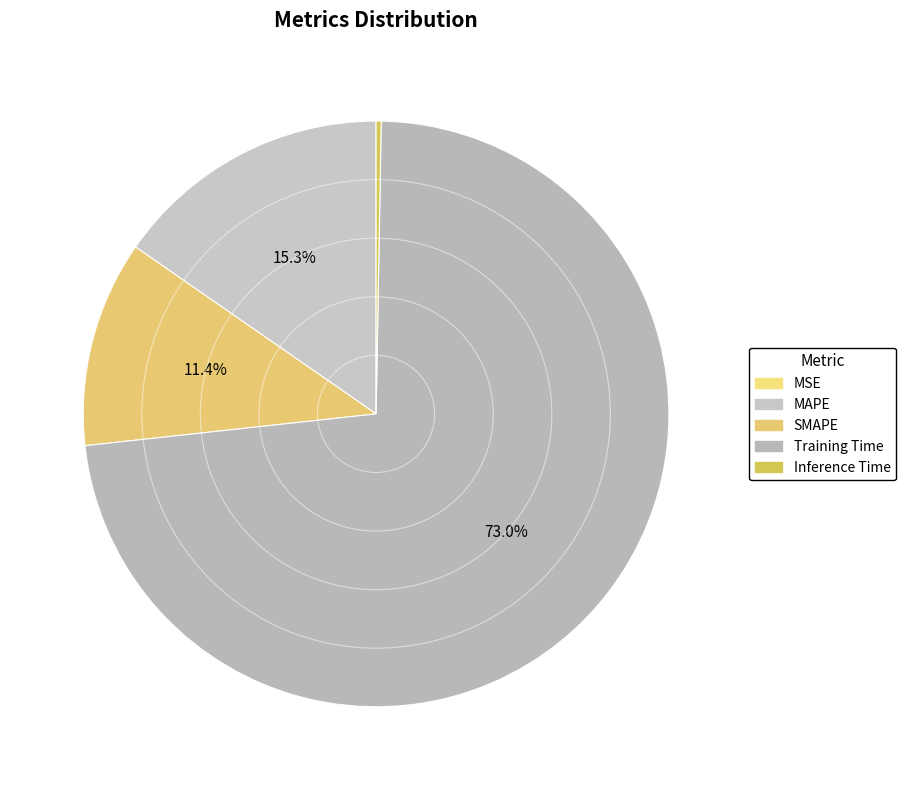

Rank the categories by value from lowest to highest.

MSE, Inference Time, SMAPE, MAPE, Training Time